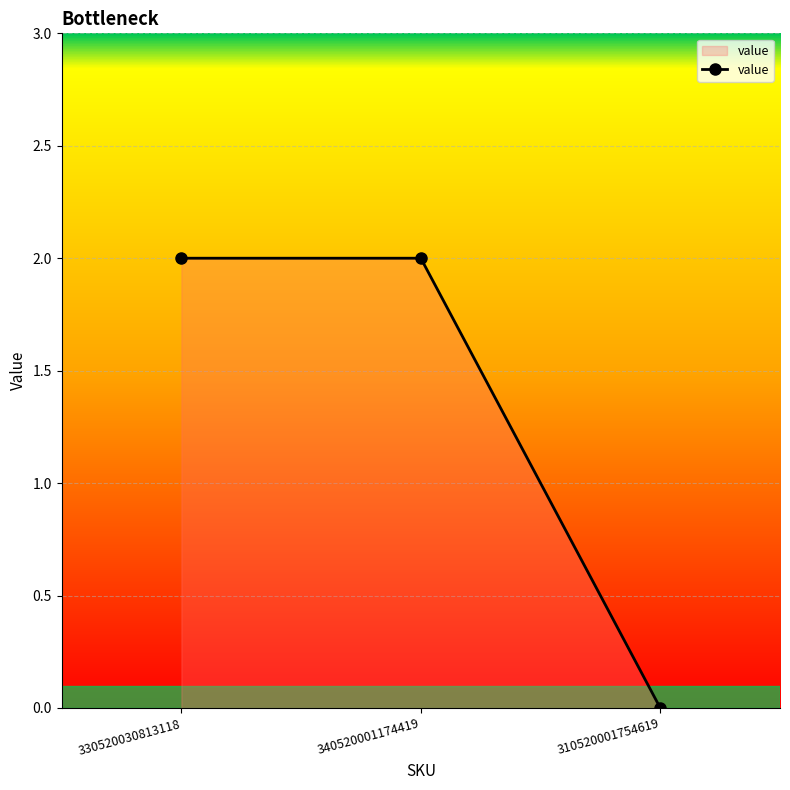

What is the change in value from 340520001174419 to 310520001754619?

-2